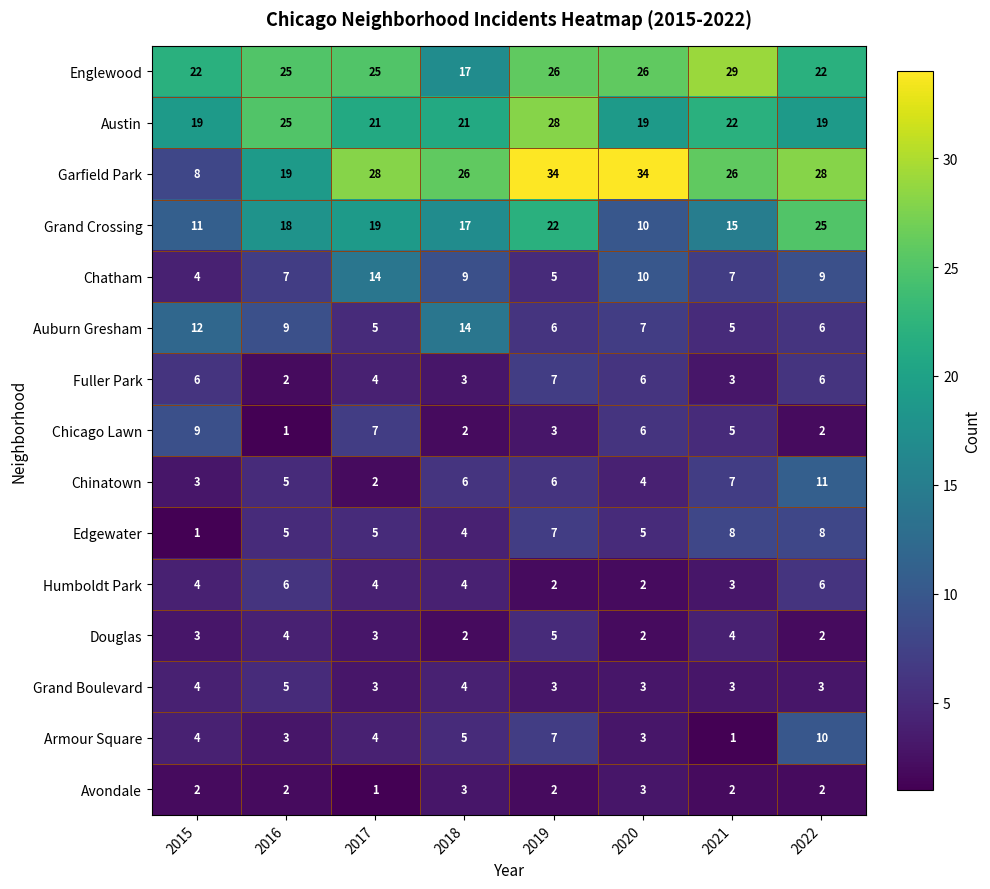

What is the difference between the second highest and second lowest values in the Armour Square series?

4